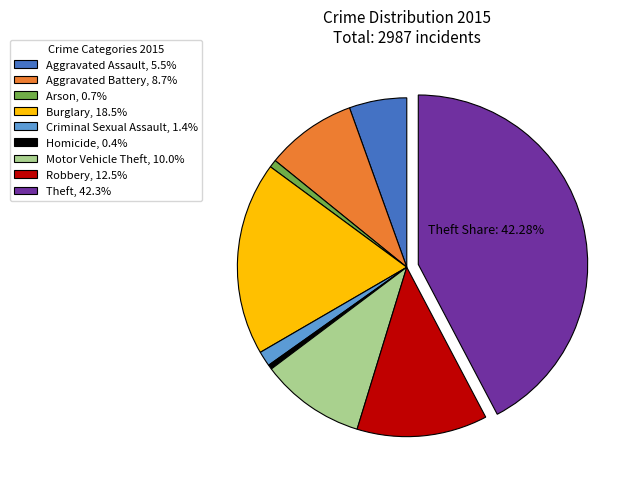

Is the sum of Motor Vehicle Theft, 10.0% and Burglary, 18.5% greater than half?

No